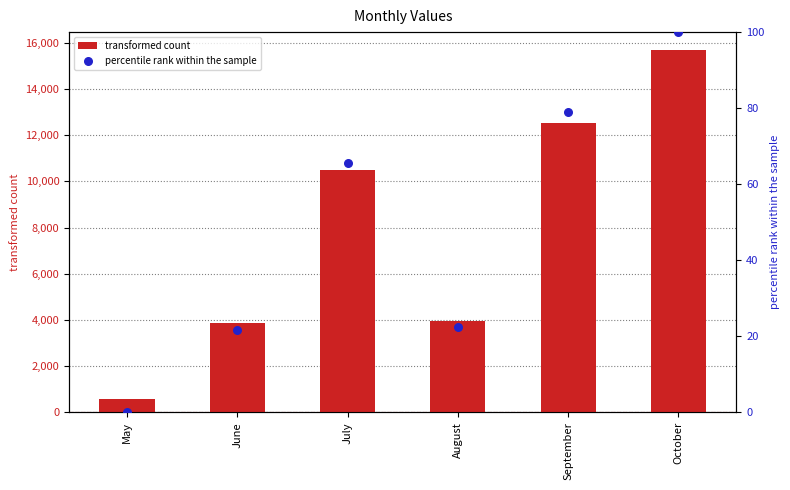

At how many categories does at least one series exceed 4209?

3